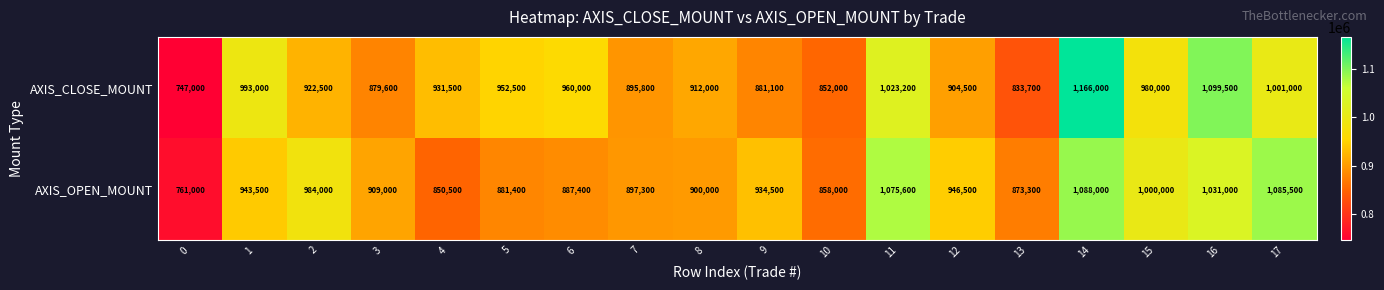

Rank the series at 10 from highest to lowest value.

AXIS_OPEN_MOUNT, AXIS_CLOSE_MOUNT